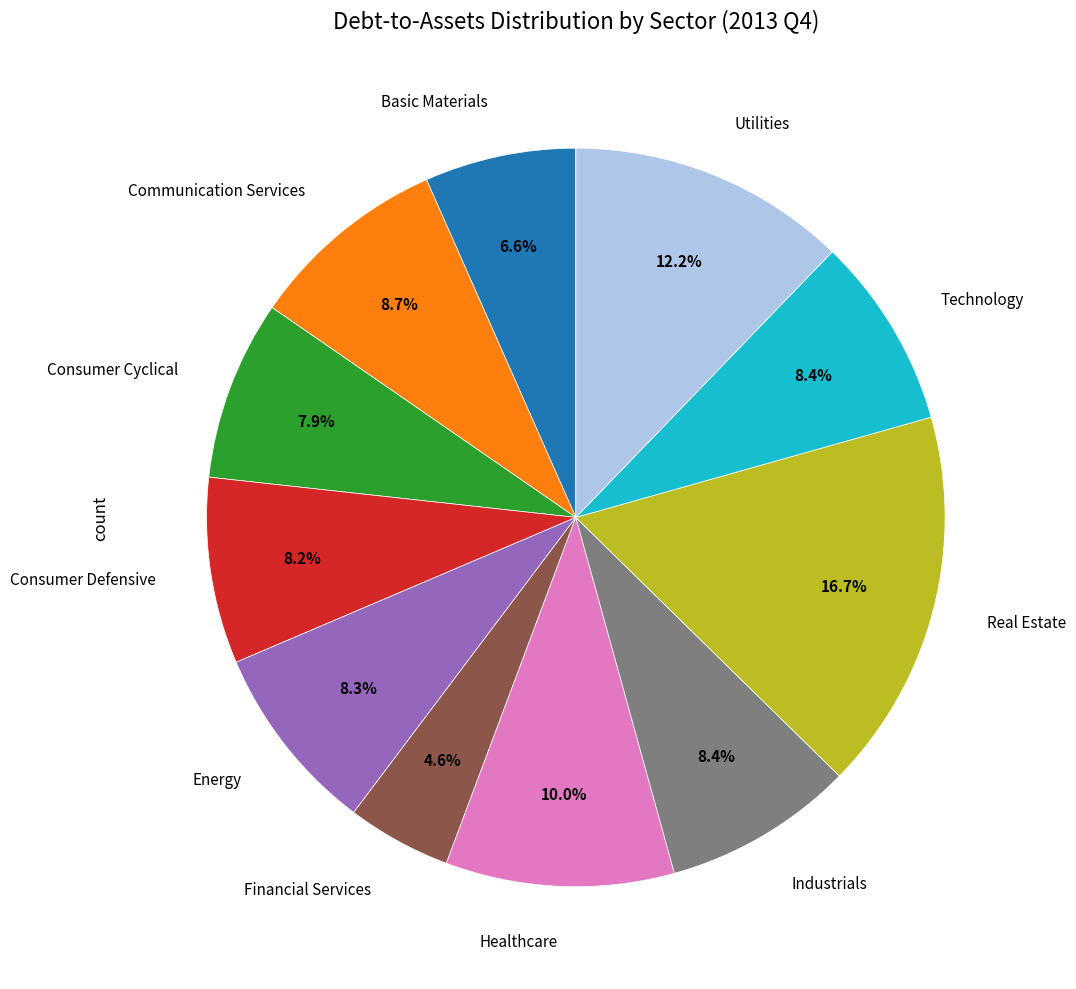

Is there any slice that represents more than half of the pie?

No